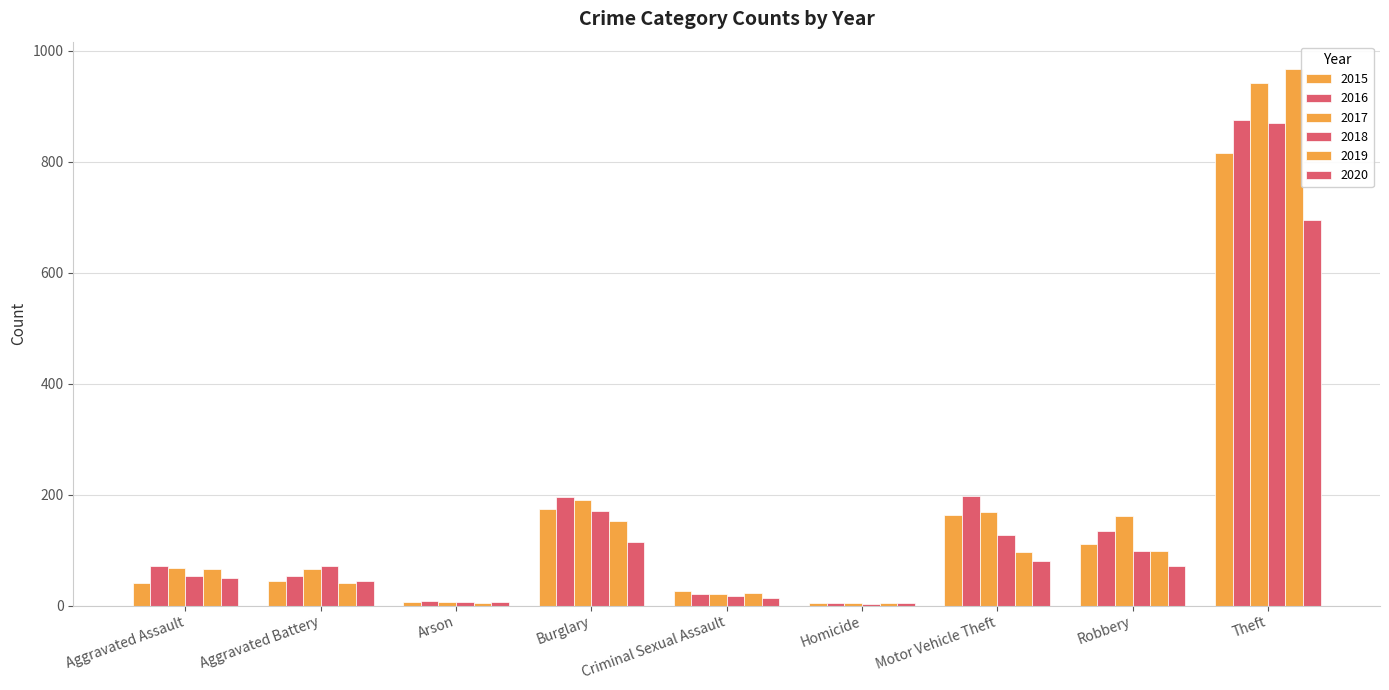

How many categories are shown in the chart?

9